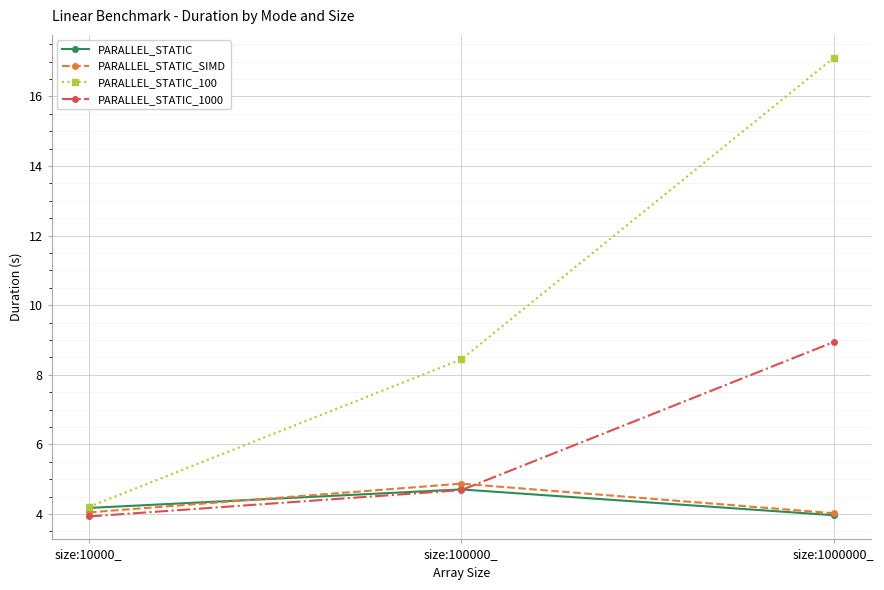

Count the number of data series in this chart.

4